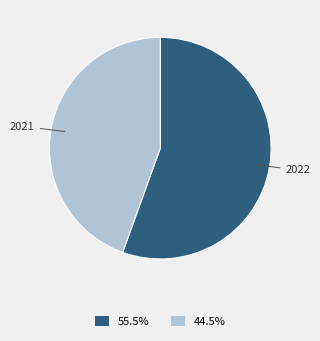

True or false: 2021 accounts for 44% of the total.

True